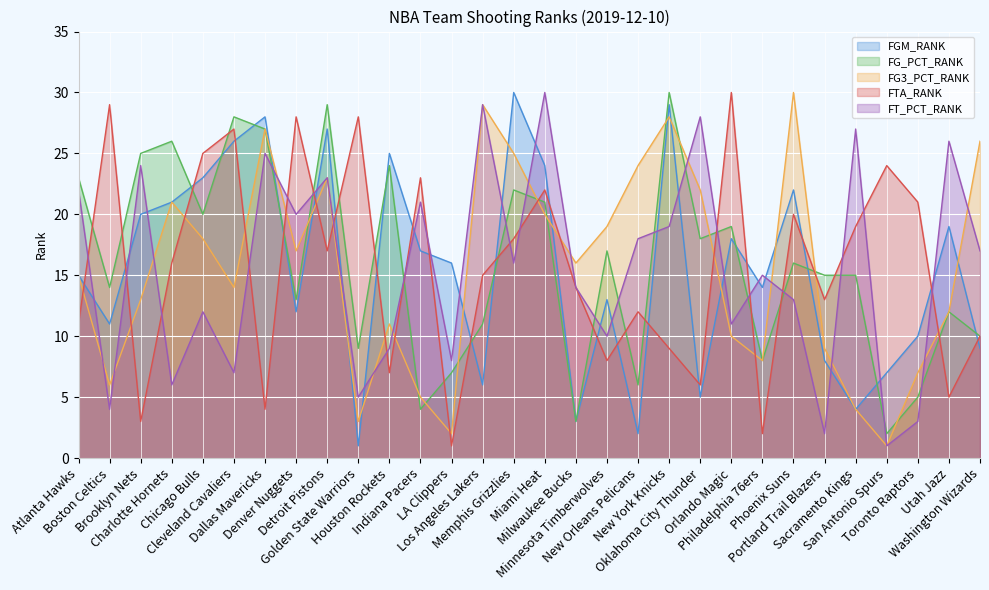

Which category has the highest value in the FGM_RANK series?

Memphis Grizzlies